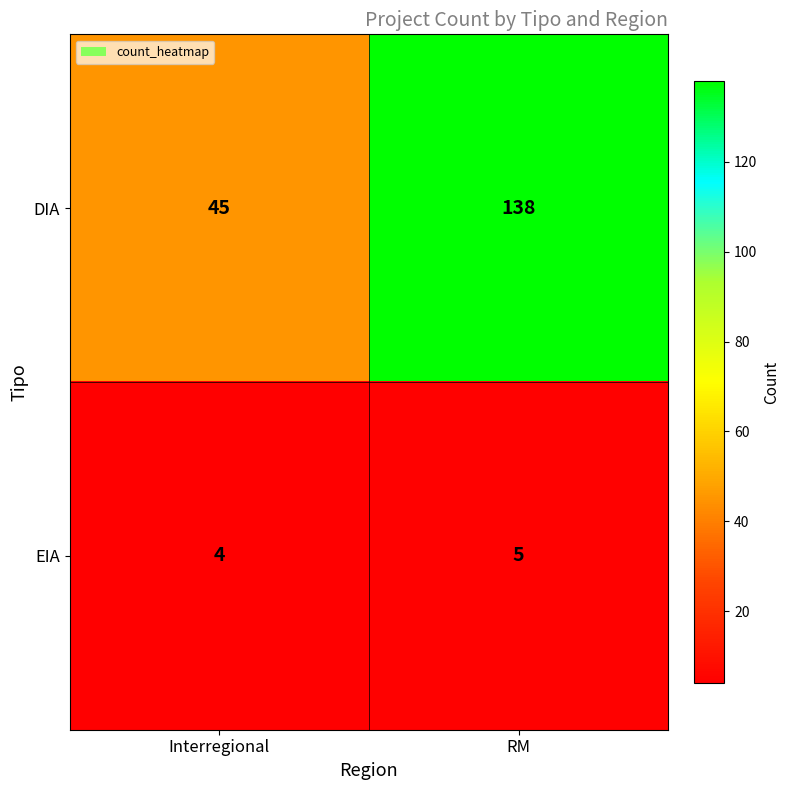

Rank the series at Interregional from highest to lowest value.

DIA, EIA